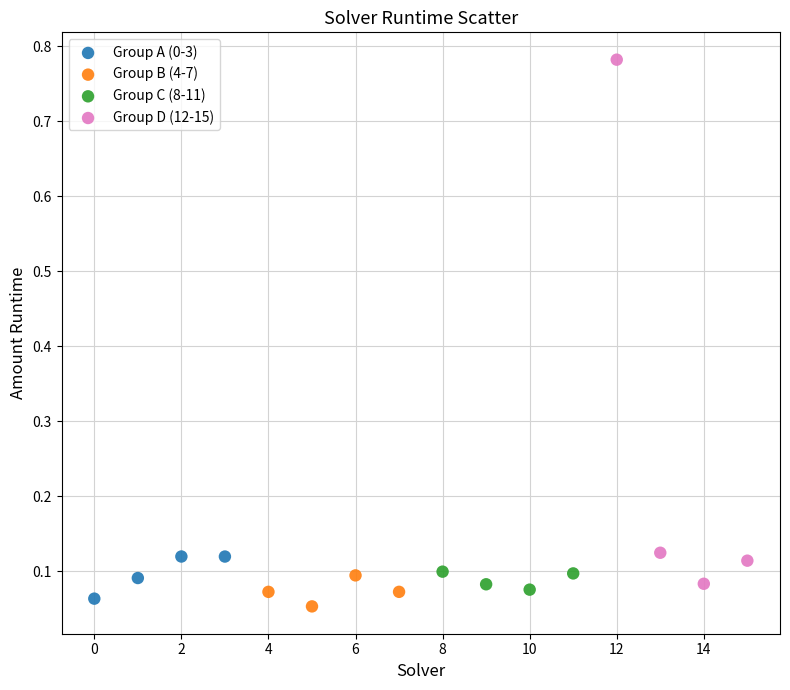

Which series has the largest Y range (max minus min)?

Group D (12-15)